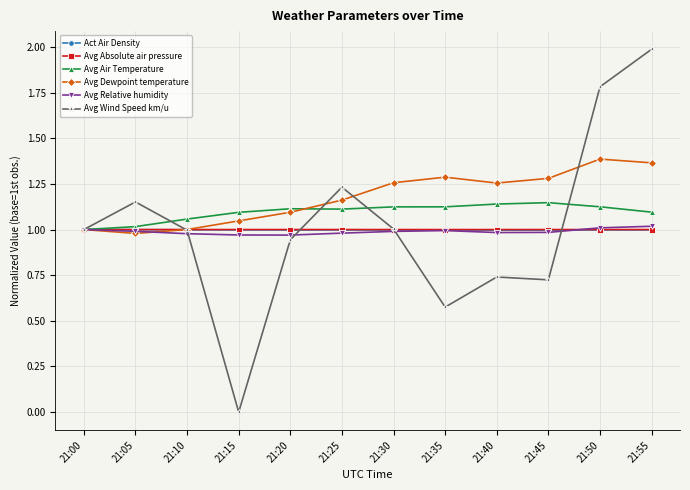

What is the spread (max minus min) of values at 21:25?

0.3